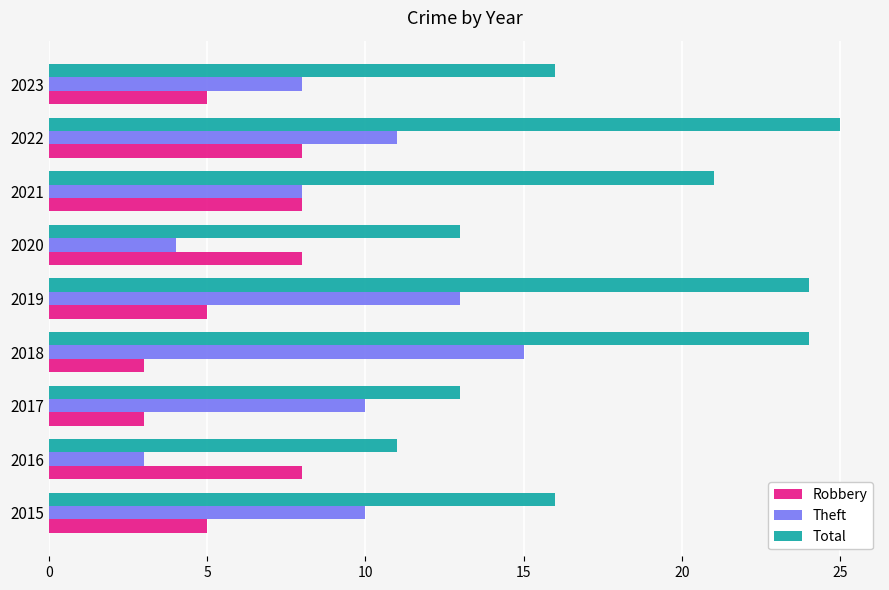

Read the Robbery value at 2015.

5